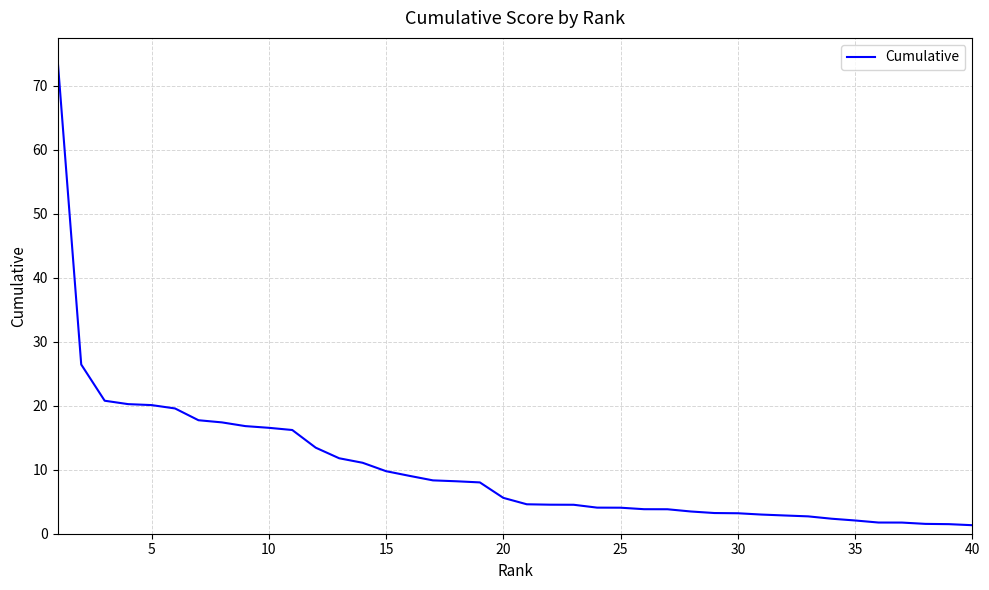

What is the greatest value displayed?

73.8